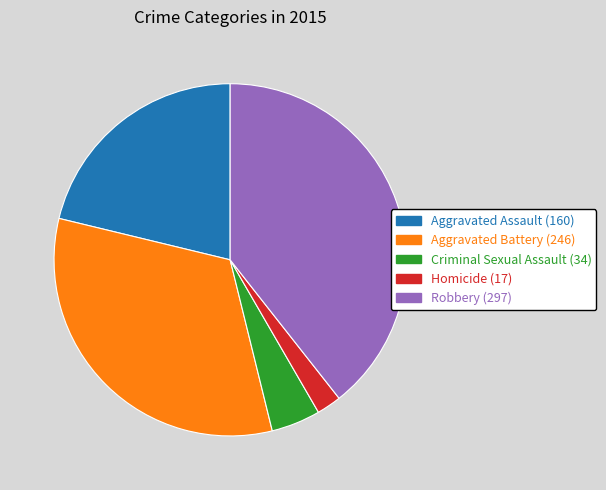

Does Aggravated Assault represent more than half of the total?

No